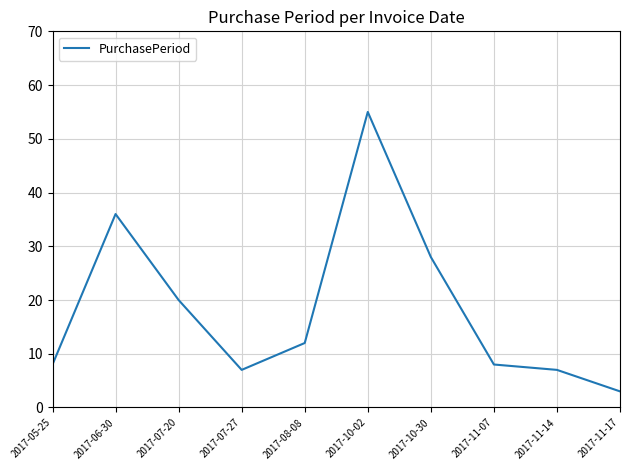

Between 2017-05-25 and 2017-06-30, which is larger?

2017-06-30